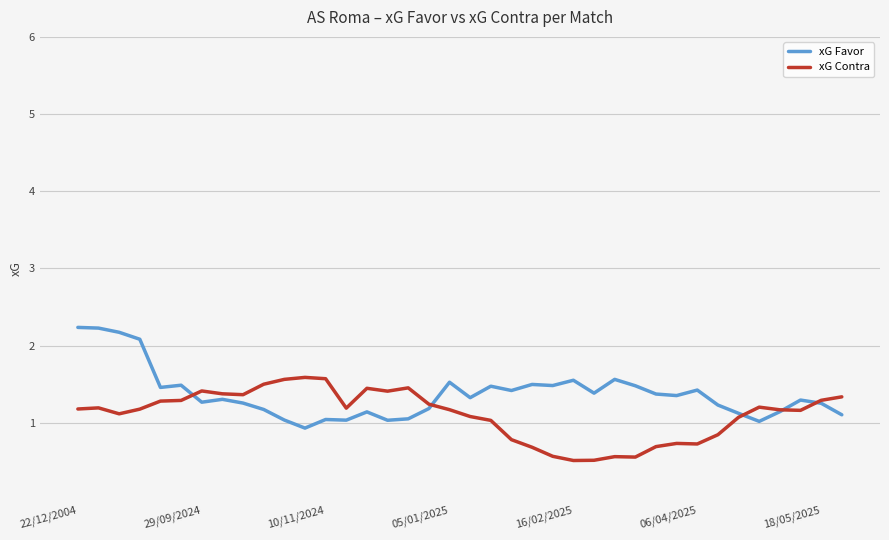

Which series has the largest total across all categories?

xG Favor